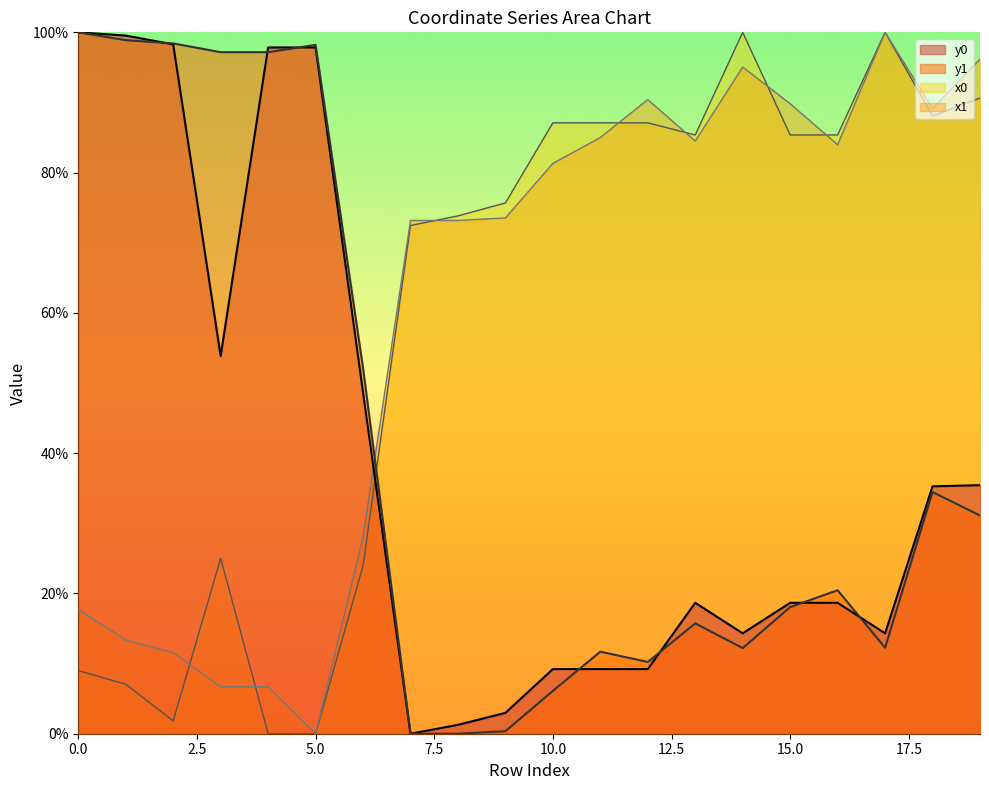

Which series has the largest total across all categories?

x1